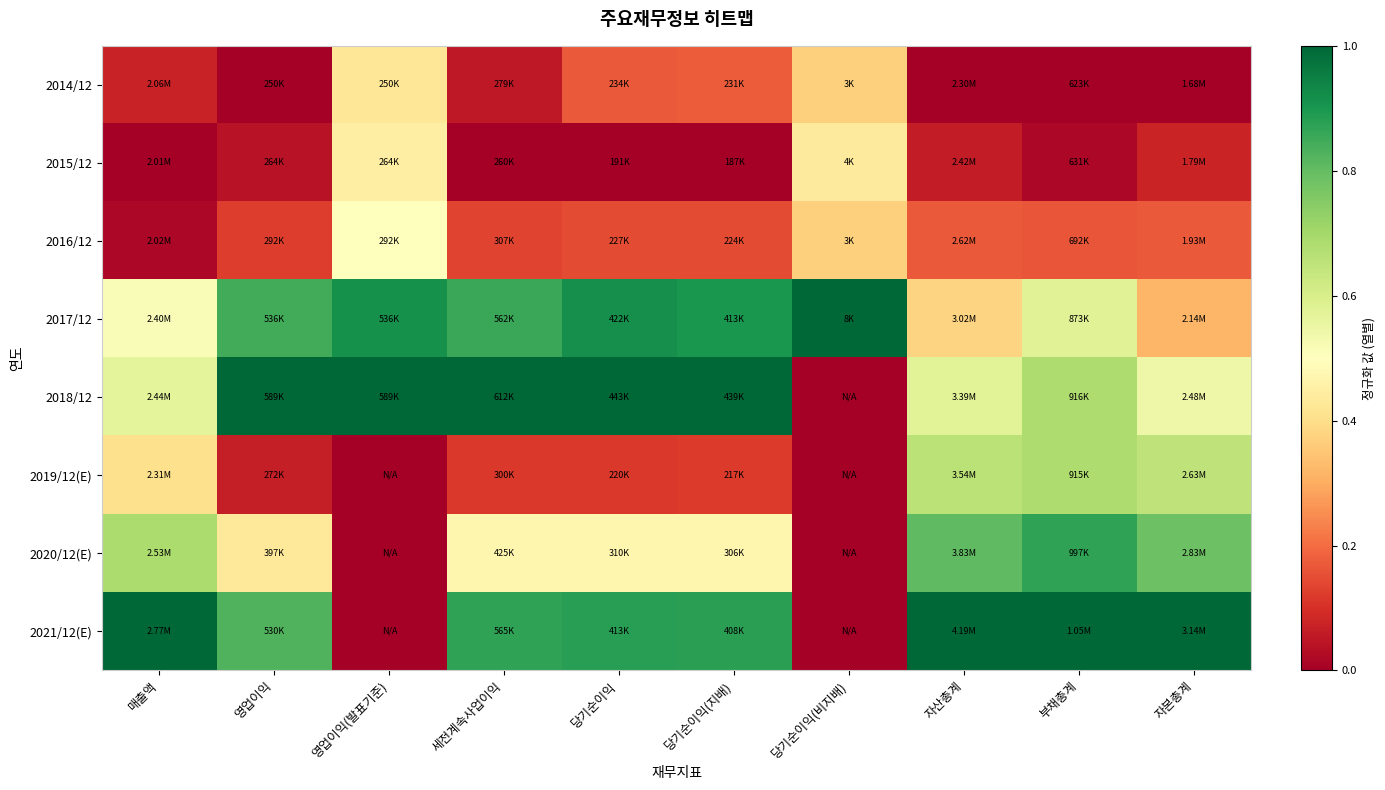

Which has a higher value, 당기순이익(지배) or 부채총계?

당기순이익(지배)